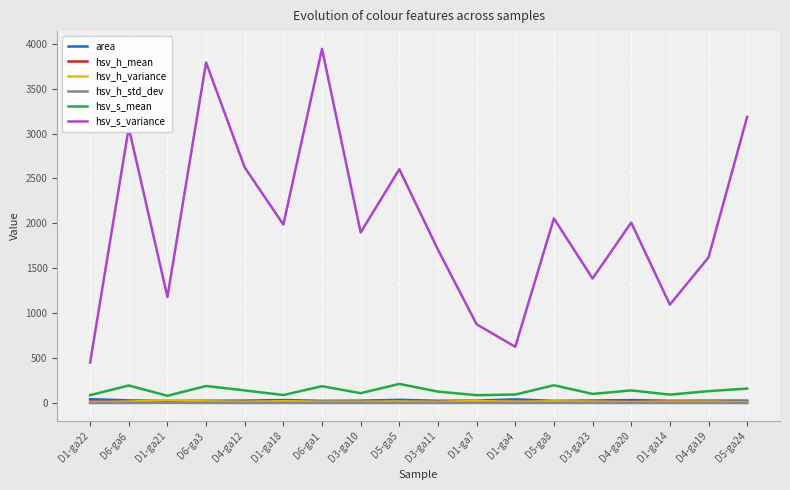

What is the minimum value shown in the chart?

3.6